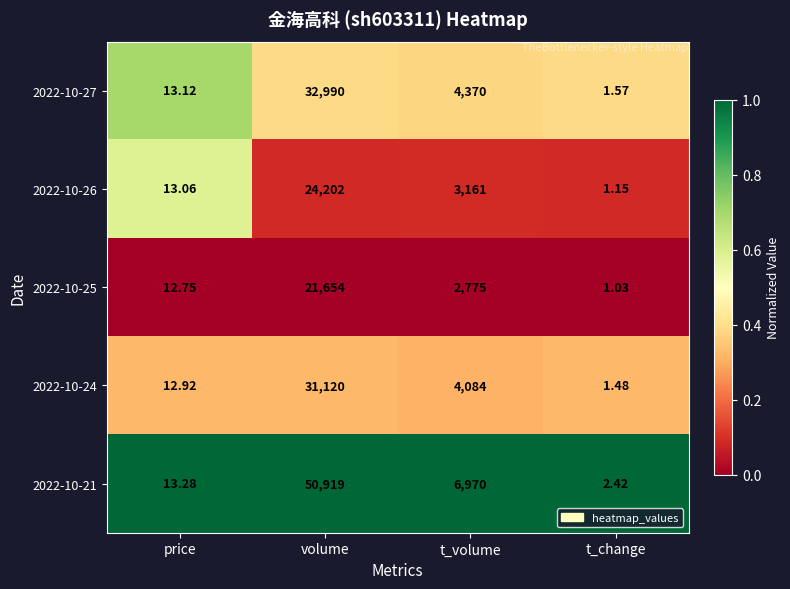

List the labels in order of 2022-10-26 value, largest first.

volume, t_volume, price, t_change